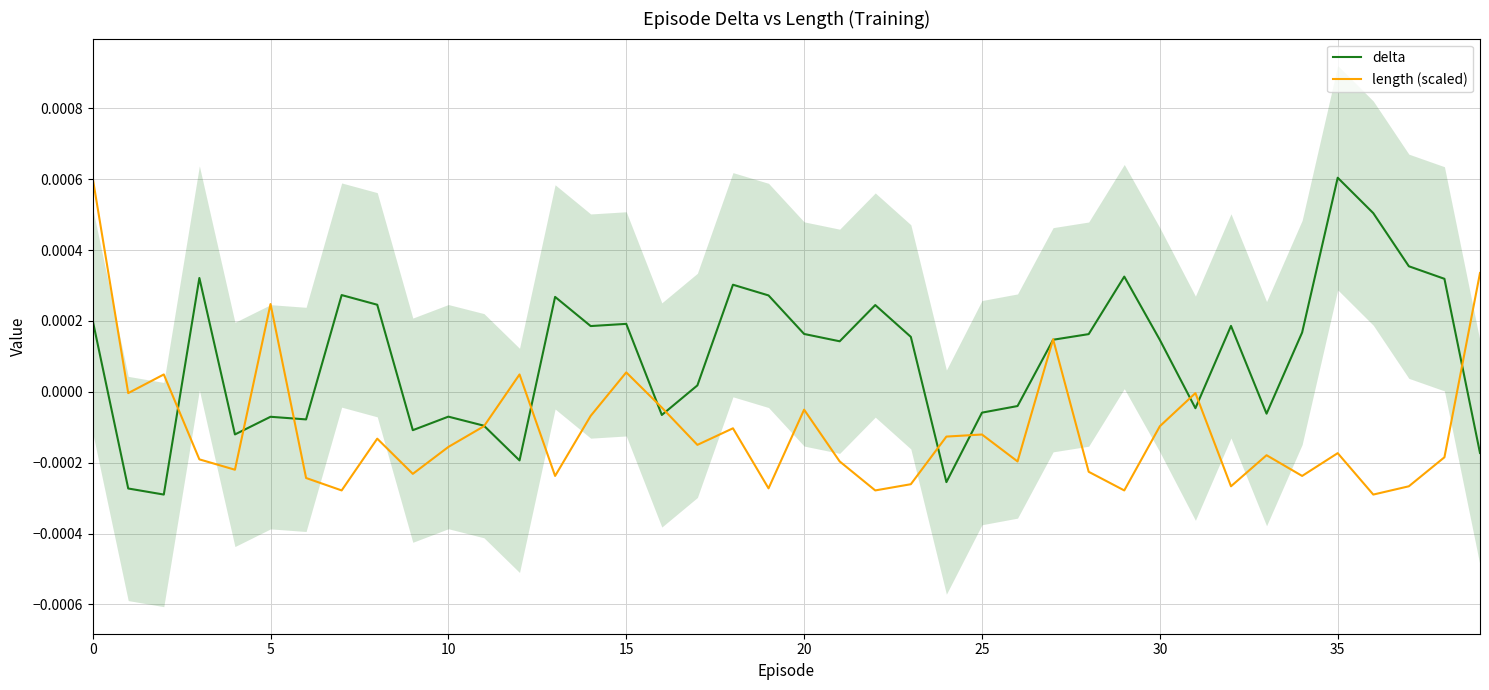

True or false: delta has a value of 0.0 at 35.

True